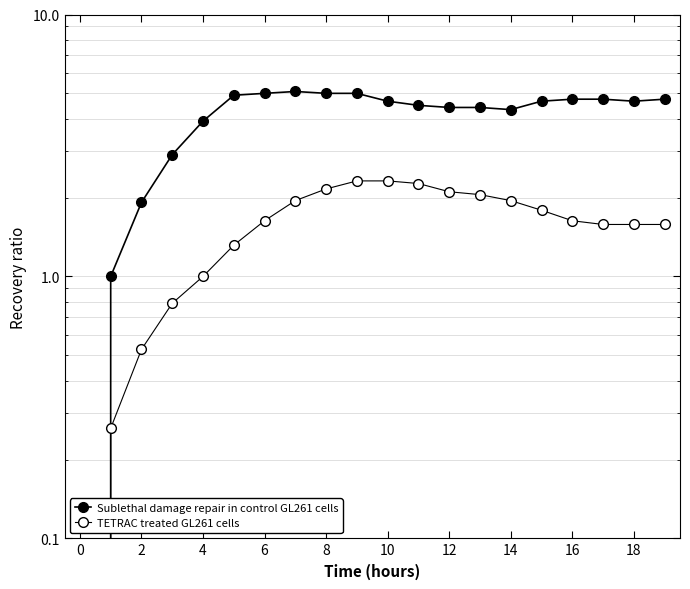

The value of Sublethal damage repair in control GL261 cells at 19 is 4.8. True or false?

True